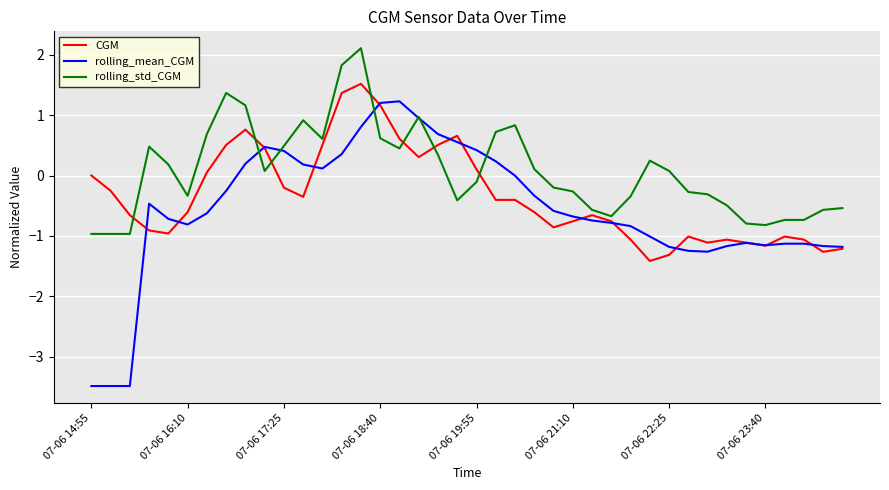

What is the lowest value of the rolling_std_CGM series?

-1.0